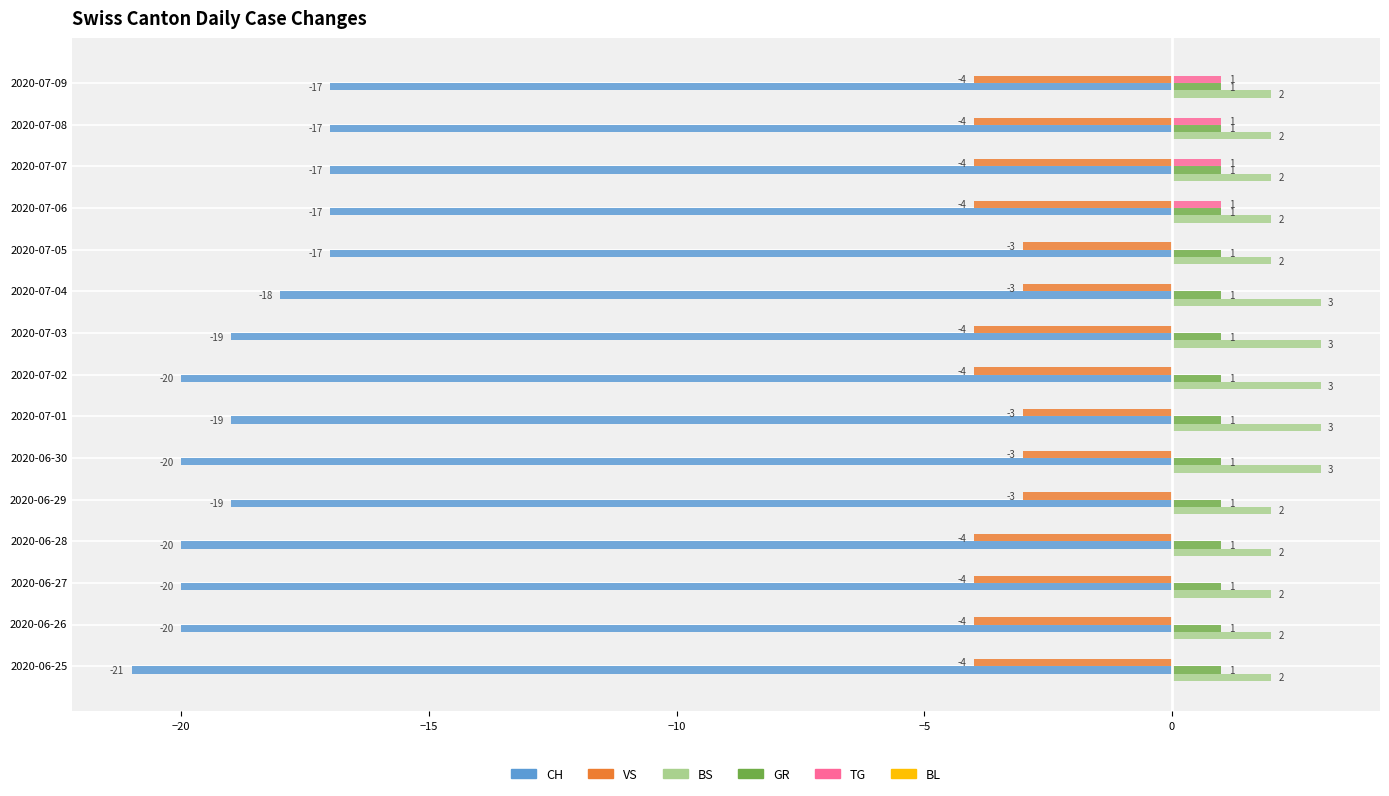

What is the sum of all BS values?

35